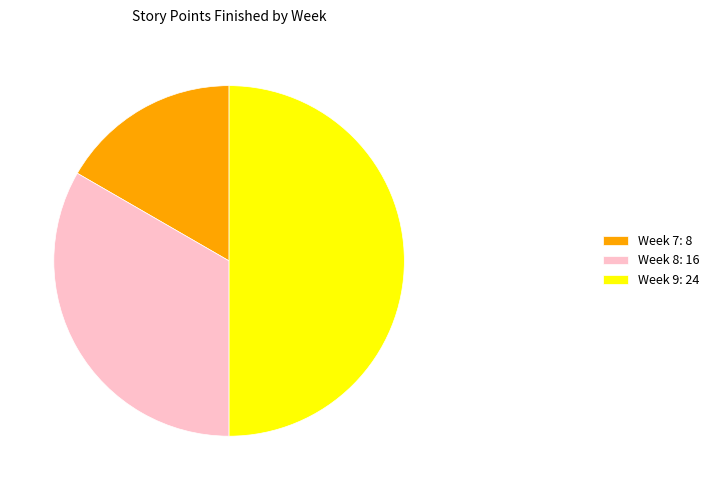

How many segments does this pie chart have?

3